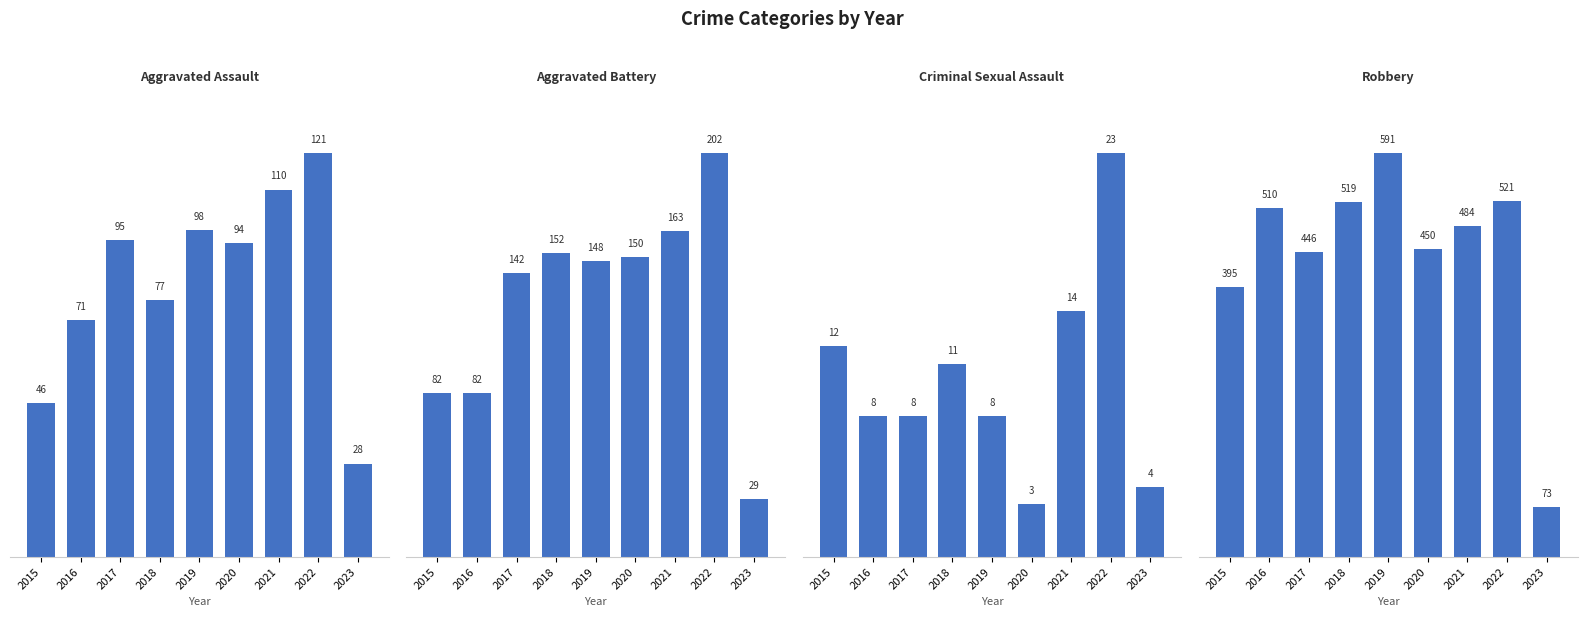

Rank the series at 2021 from highest to lowest value.

Robbery, Aggravated Battery, Aggravated Assault, Criminal Sexual Assault